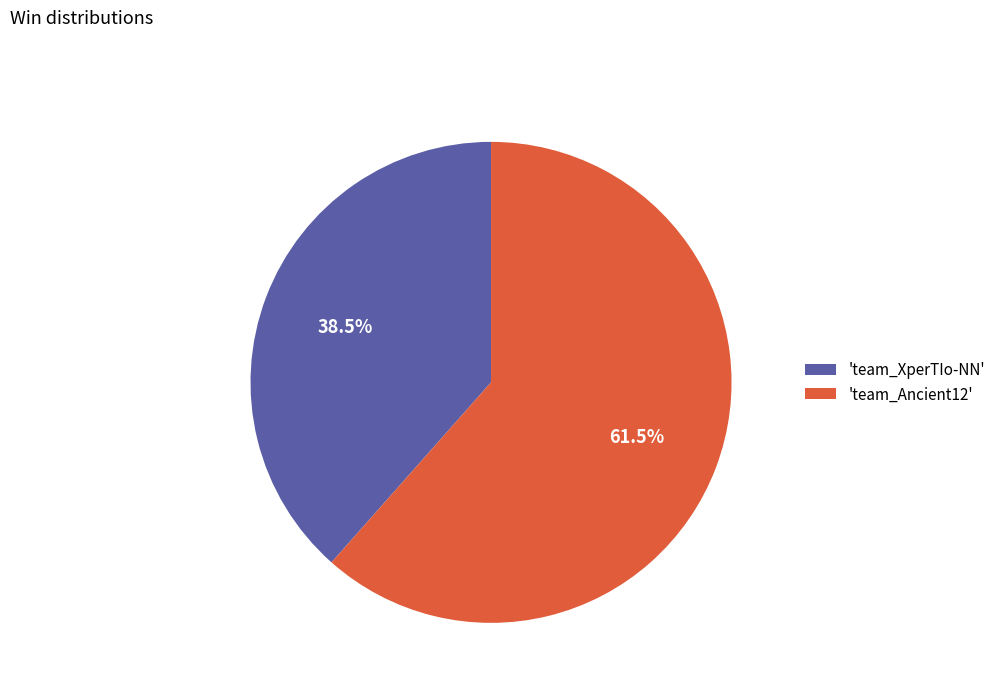

How many slices are in this pie chart?

2